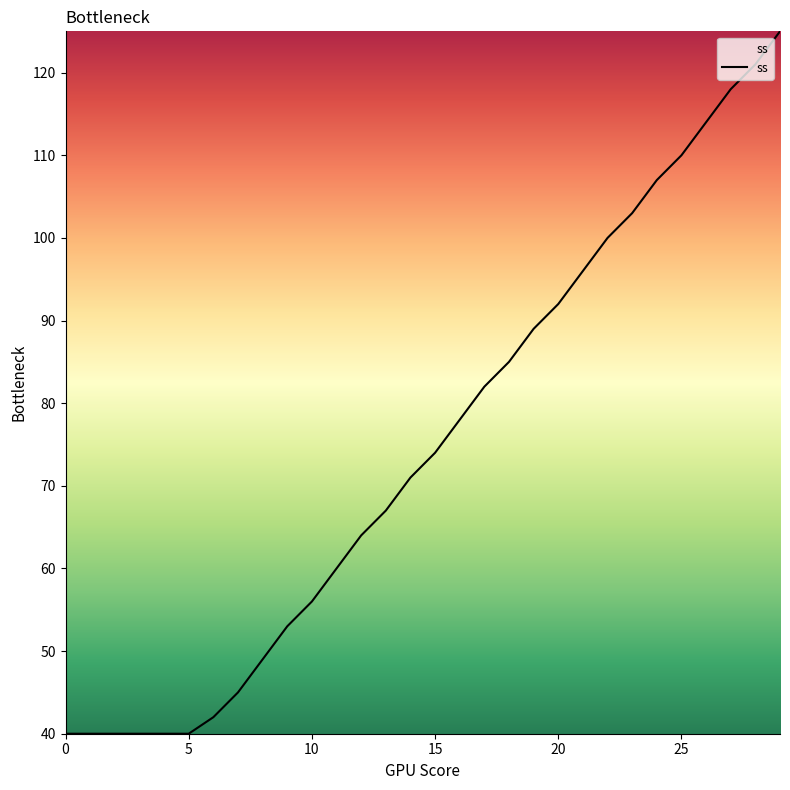

What is the difference between the maximum and minimum values?

85